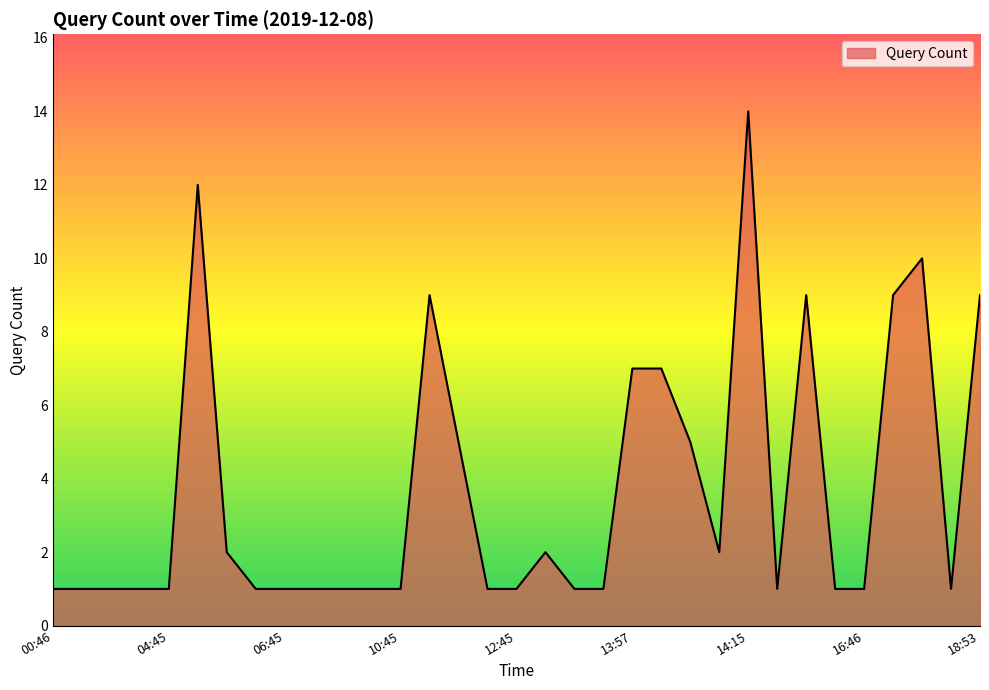

What is the average value?

4